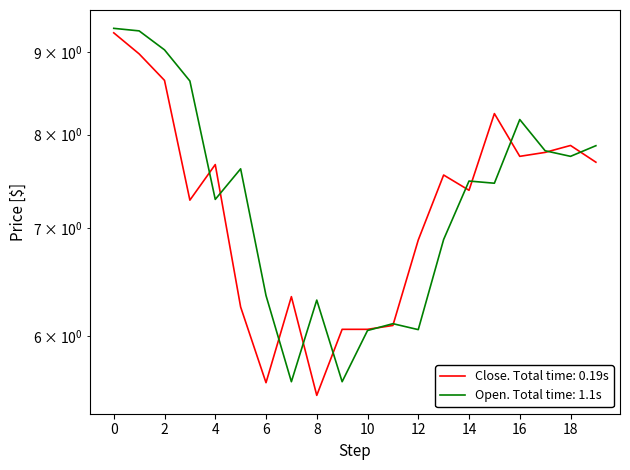

What is the value of the Open point at the 12th from the left?

6.1